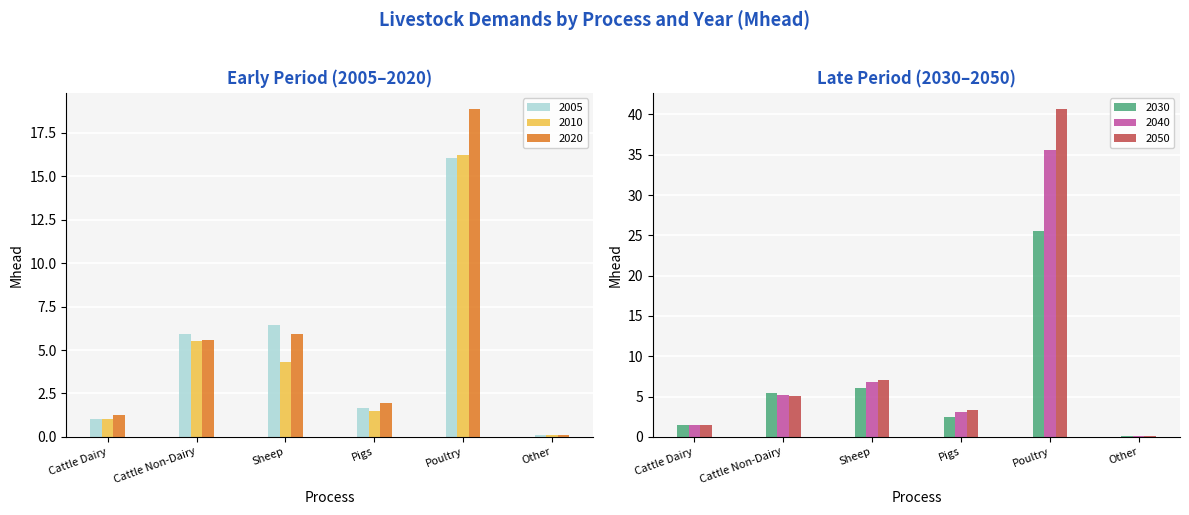

List the labels in order of 2040 value, largest first.

Poultry, Sheep, Cattle Non-Dairy, Pigs, Cattle Dairy, Other